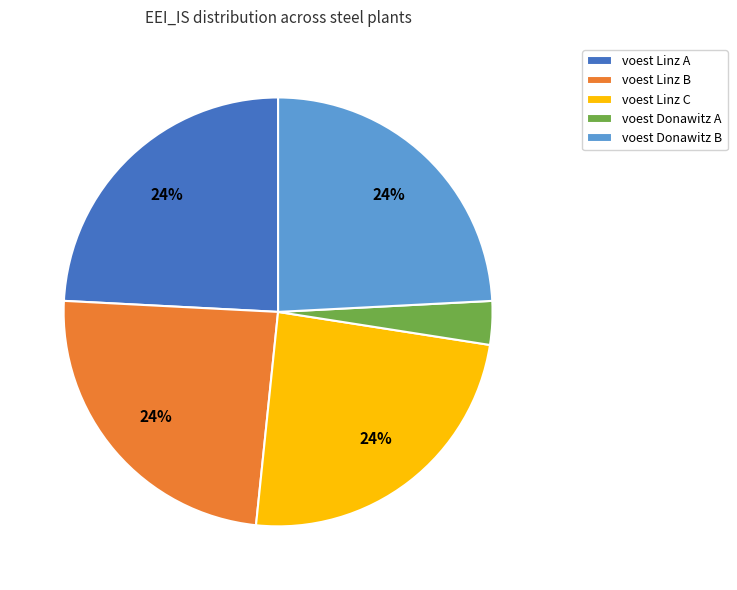

Is it true that voest Donawitz A is 17% of the pie?

False